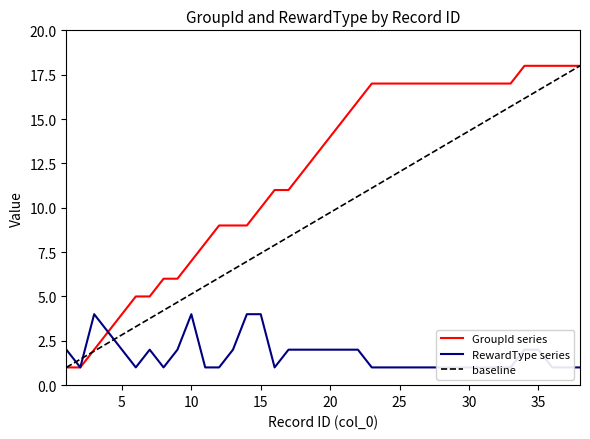

Reading right to left, transcribe all the data shown in this chart.

GroupId: 38=18	37=18	36=18	35=18	34=18	33=17	32=17	31=17	30=17	29=17	28=17	27=17	26=17	25=17	24=17	23=17	22=16	21=15	20=14	19=13	18=12	17=11	16=11	15=10	14=9	13=9	12=9	11=8	10=7	9=6	8=6	7=5	6=5	5=4	4=3	3=2	2=1	1=1
RewardType: 38=1	37=1	36=1	35=2	34=2	33=1	32=1	31=1	30=1	29=1	28=1	27=1	26=1	25=1	24=1	23=1	22=2	21=2	20=2	19=2	18=2	17=2	16=1	15=4	14=4	13=2	12=1	11=1	10=4	9=2	8=1	7=2	6=1	5=2	4=3	3=4	2=1	1=2